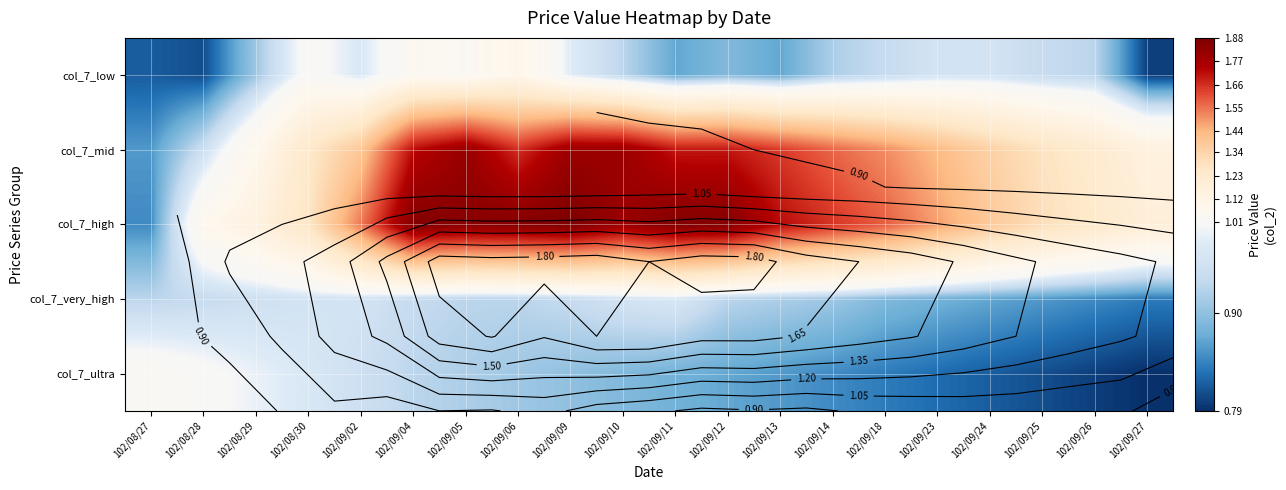

What is the highest value of the col_7_ultra series?

1.0